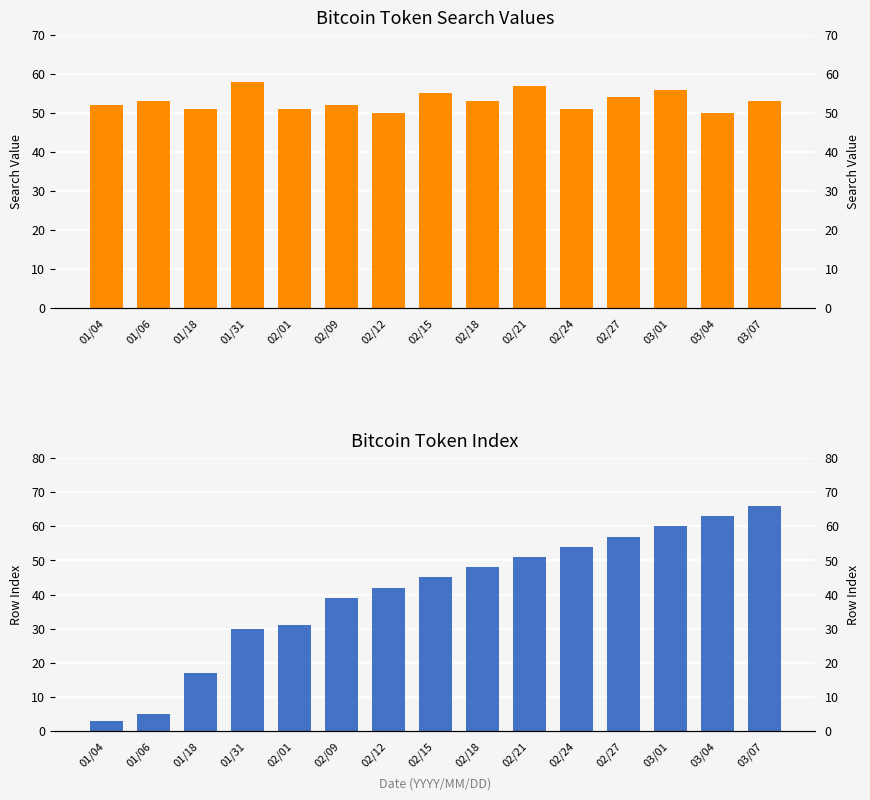

Reading left to right, what are all the values shown in this chart?

Bitcoin Token (non-zero values): 01/04=52	01/06=53	01/18=51	01/31=58	02/01=51	02/09=52	02/12=50	02/15=55	02/18=53	02/21=57	02/24=51	02/27=54	03/01=56	03/04=50	03/07=53
Daily Index: 01/04=3	01/06=5	01/18=17	01/31=30	02/01=31	02/09=39	02/12=42	02/15=45	02/18=48	02/21=51	02/24=54	02/27=57	03/01=60	03/04=63	03/07=66